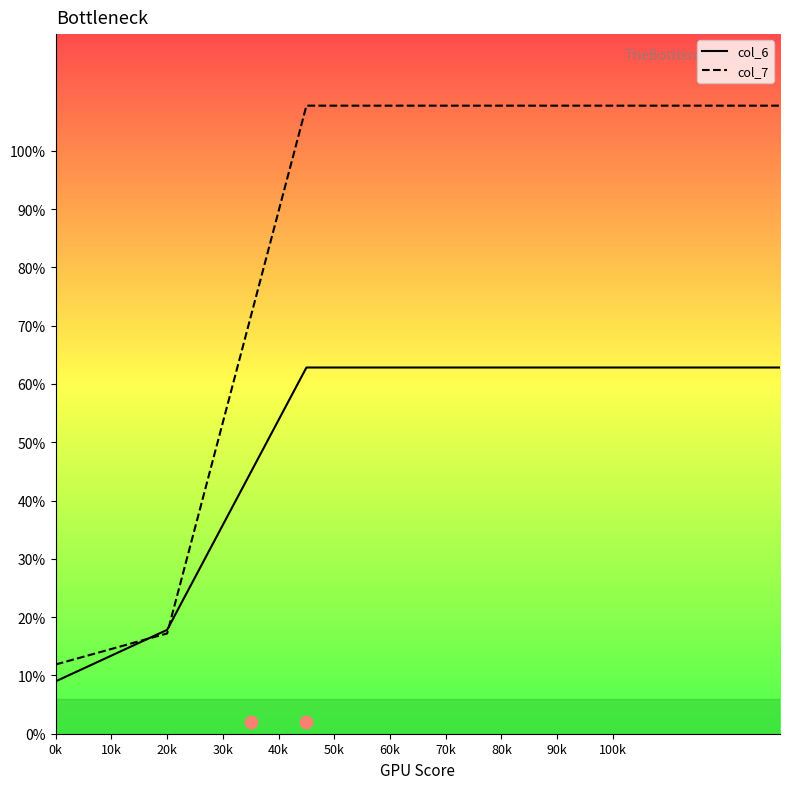

Where is col_6 nearest to the value 35?

20k